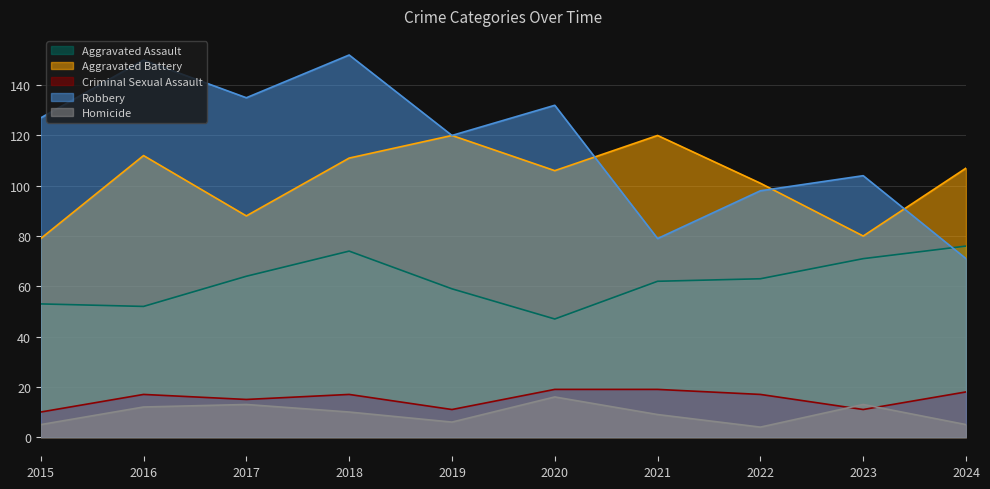

How many lines are shown in the chart?

5